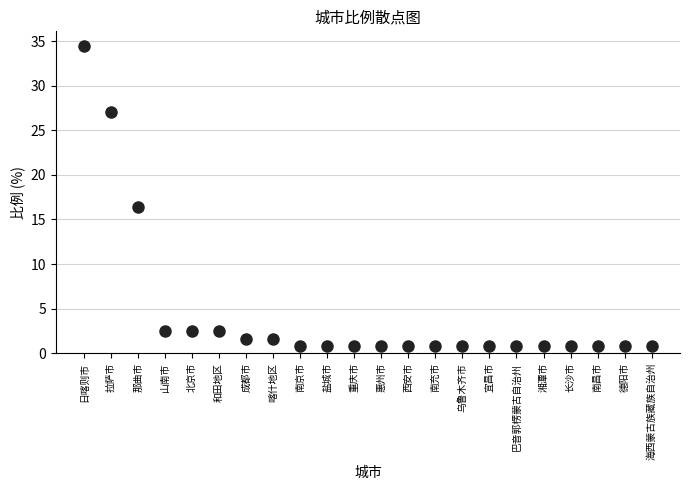

What is the range of Y values (max minus min)?

33.6